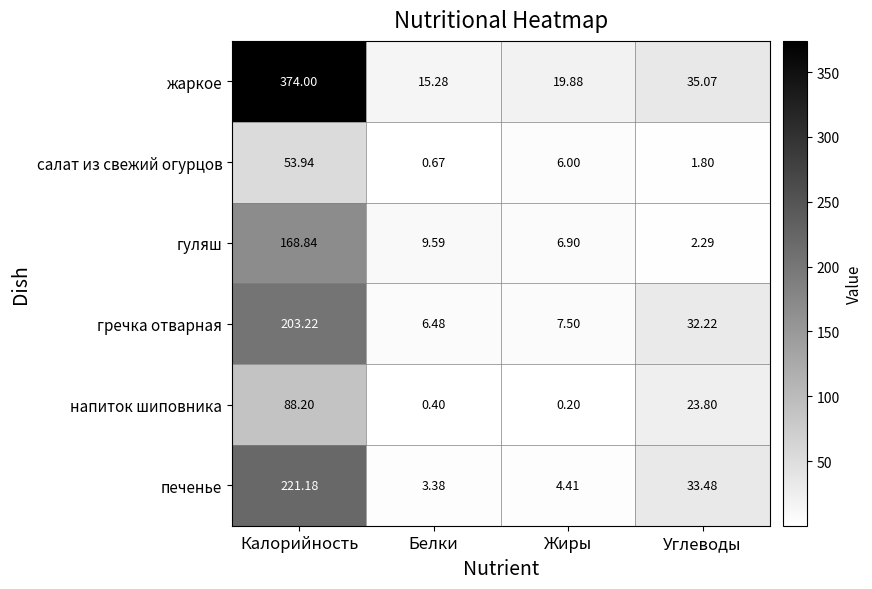

At Жиры, list the series in order from largest to smallest.

жаркое, гречка отварная, гуляш, салат из свежий огурцов, печенье, напиток шиповника